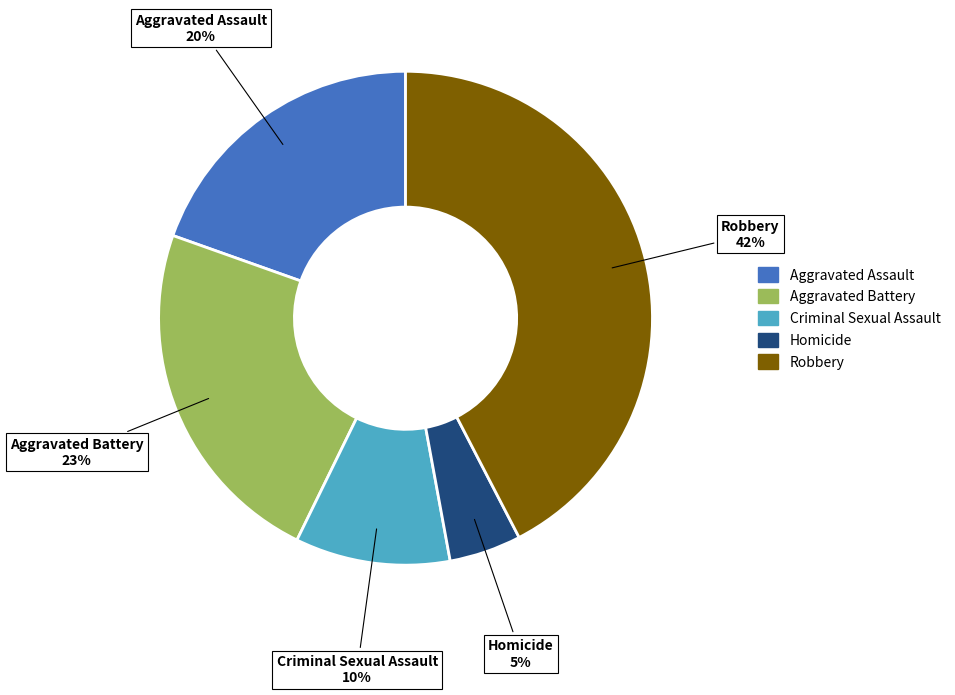

What percentage is the Homicide slice, to the nearest percent?

5%